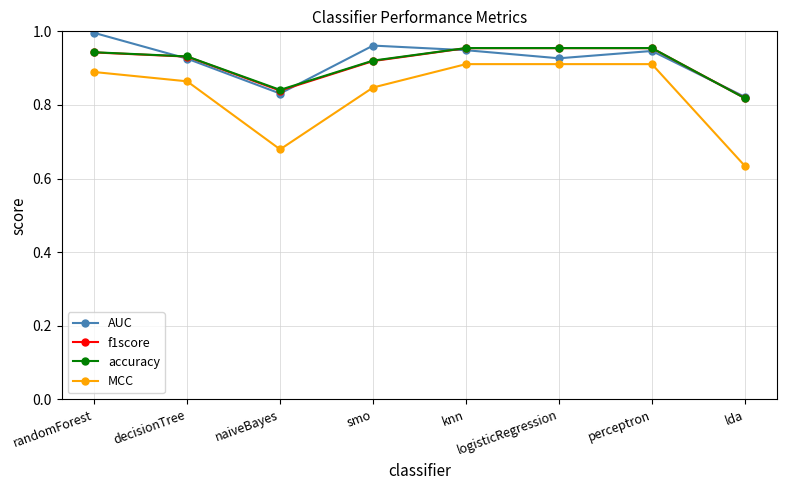

True or false: AUC has more than 2 interior local peaks.

False